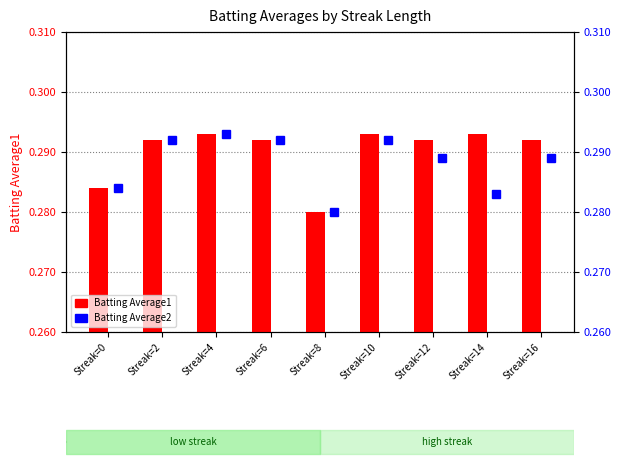

Between Streak=16 and Streak=4, which is larger?

Streak=4